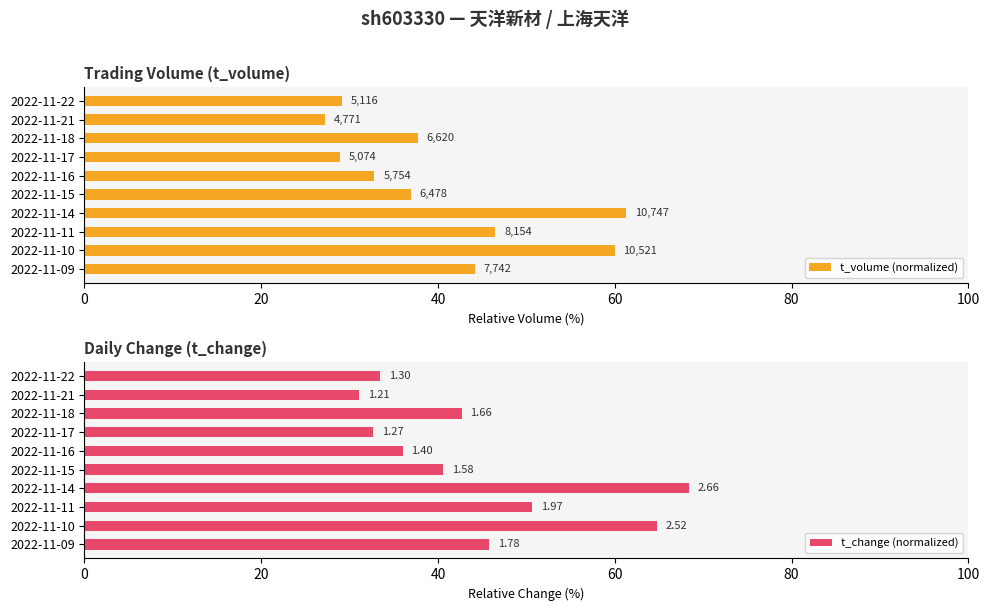

List the series in order of their peak value, highest first.

t_change (normalized), t_volume (normalized)